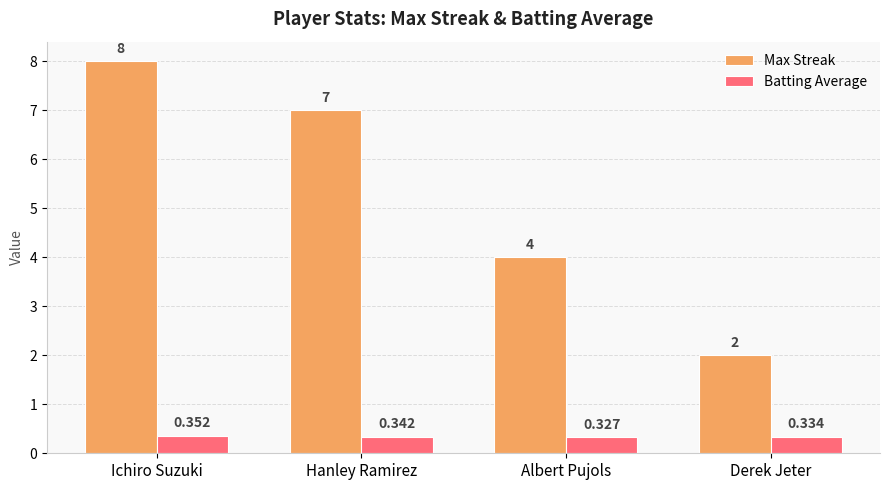

What is the total value across all series at Derek Jeter?

2.3